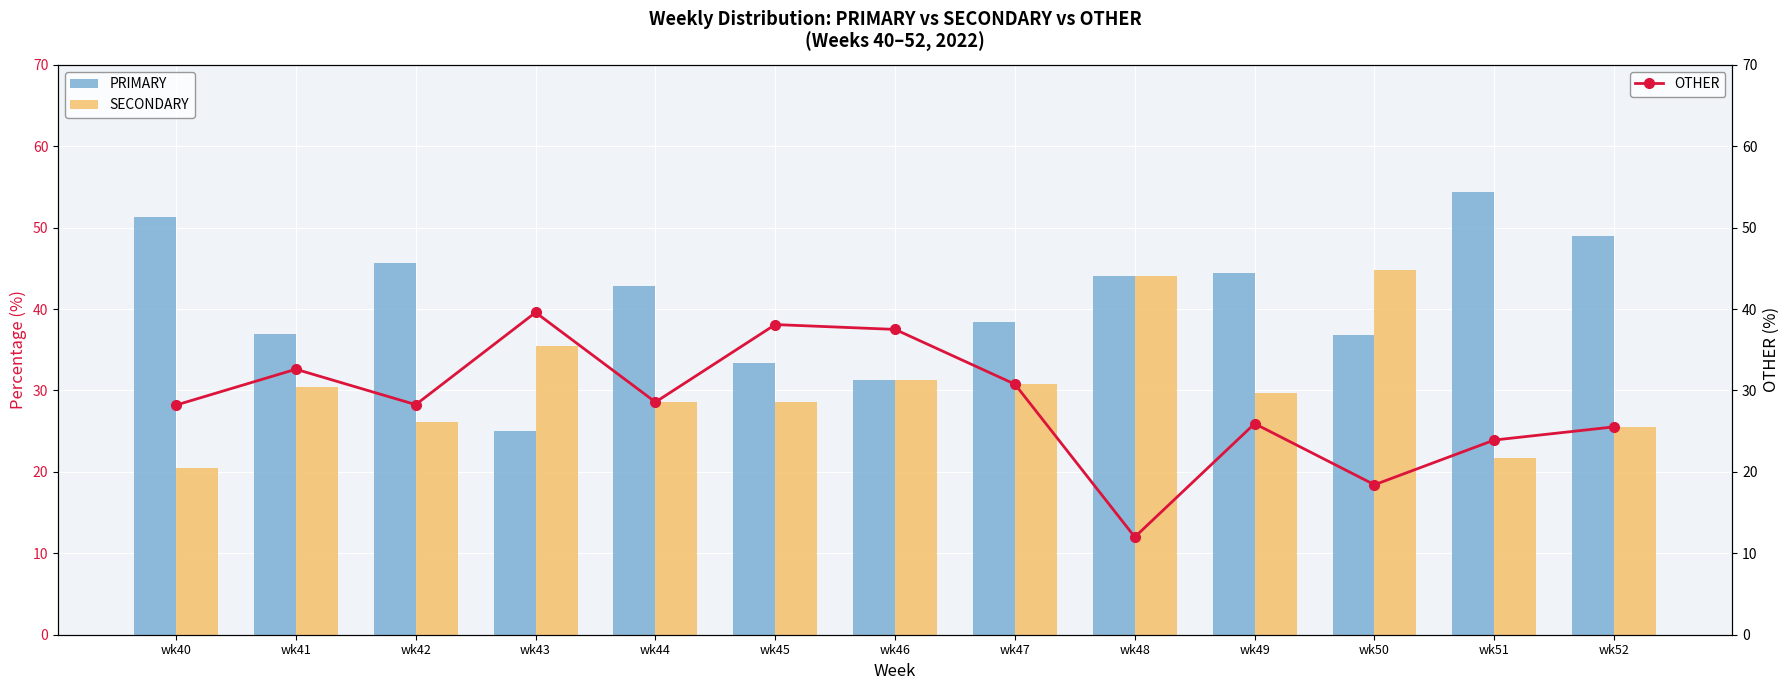

Read the OTHER value at wk45.

38.1